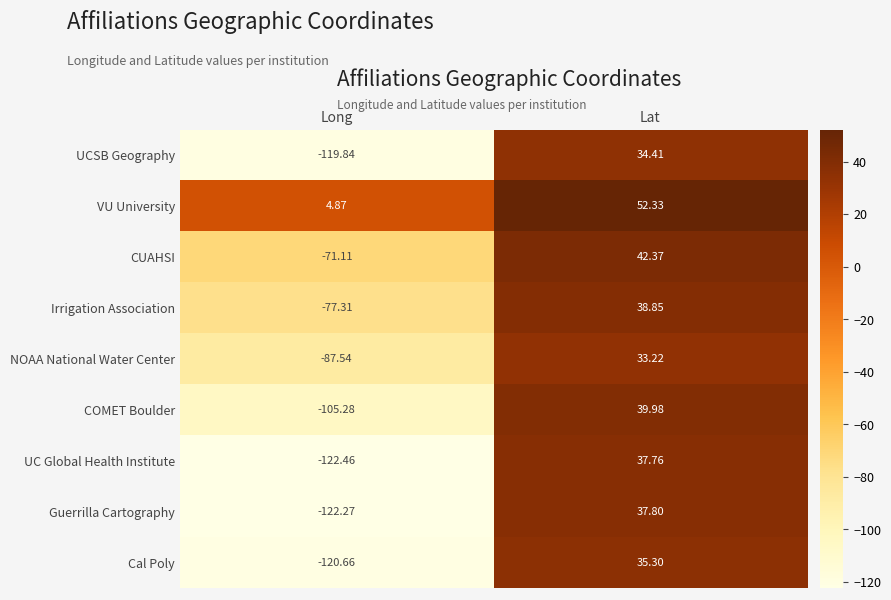

What is the total value across all series at Long?

-821.6